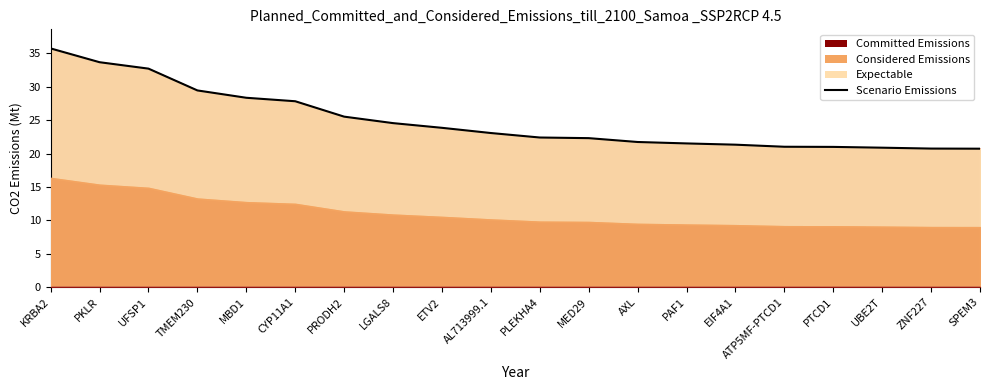

Rank the categories by value from highest to lowest.

KRBA2, PKLR, UFSP1, TMEM230, MBD1, CYP11A1, PRODH2, LGALS8, ETV2, AL713999.1, PLEKHA4, MED29, AXL, PAF1, EIF4A1, ATP5MF-PTCD1, PTCD1, UBE2T, ZNF227, SPEM3